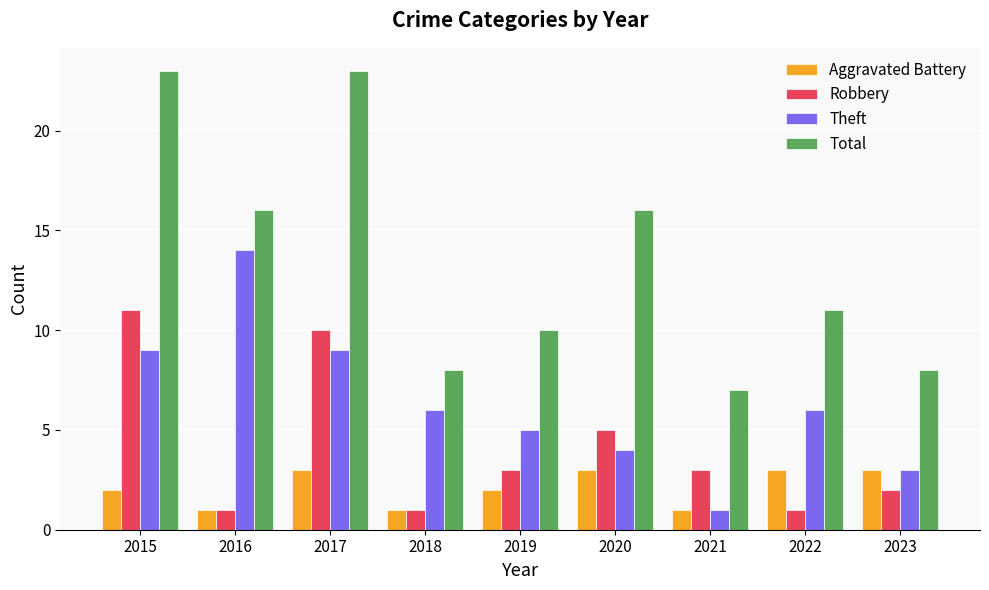

The value of Total at 2020 is 16. True or false?

True